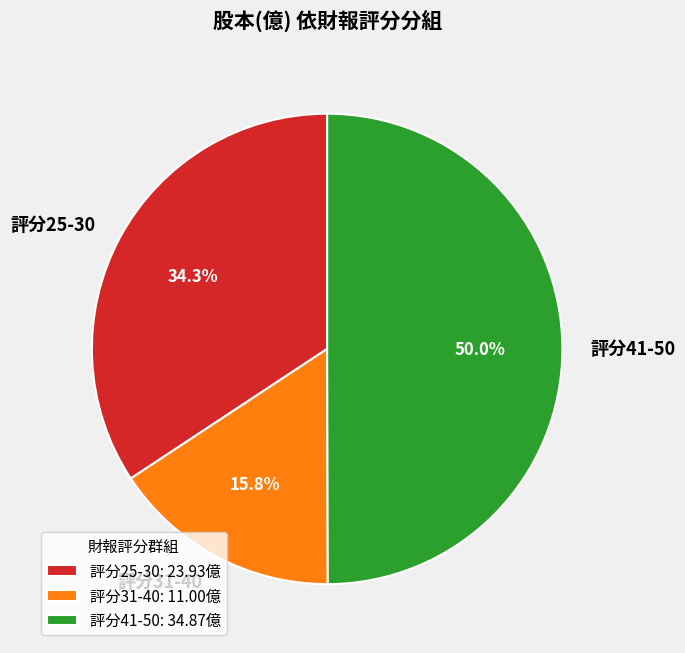

Does 評分25-30 account for over 50% of the chart?

No